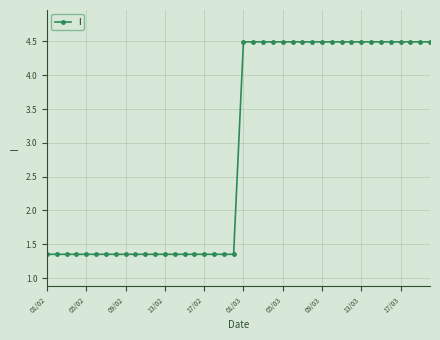

Count the values in the range 1 to 4.

20